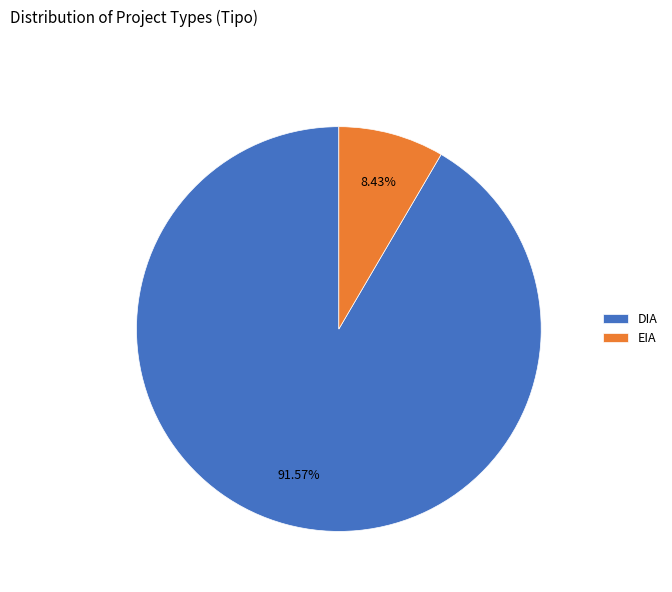

Which slice represents more than half of the pie?

DIA